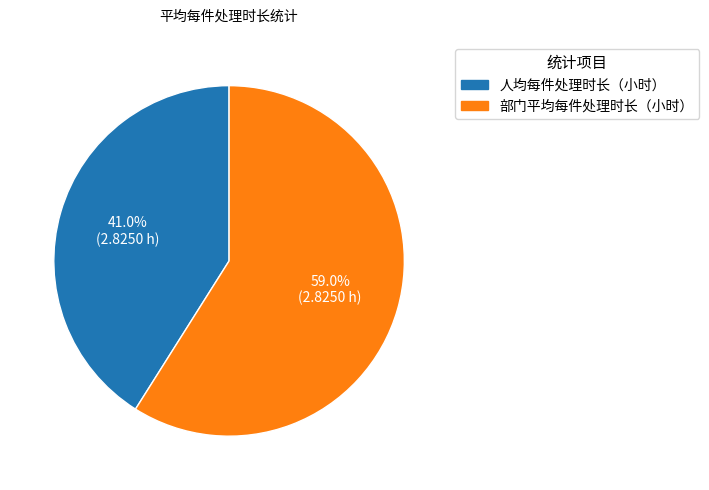

To the nearest percent, what percentage of the pie is 部门平均每件处理时长（小时）?

59%